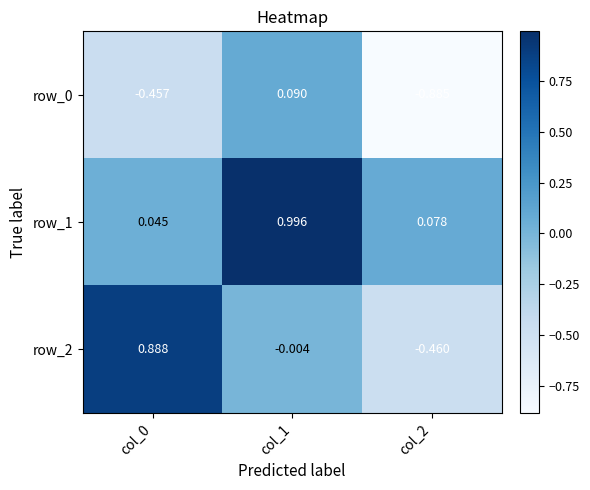

Is the value of row_2 at col_1 greater than the value of row_0 at col_2?

Yes